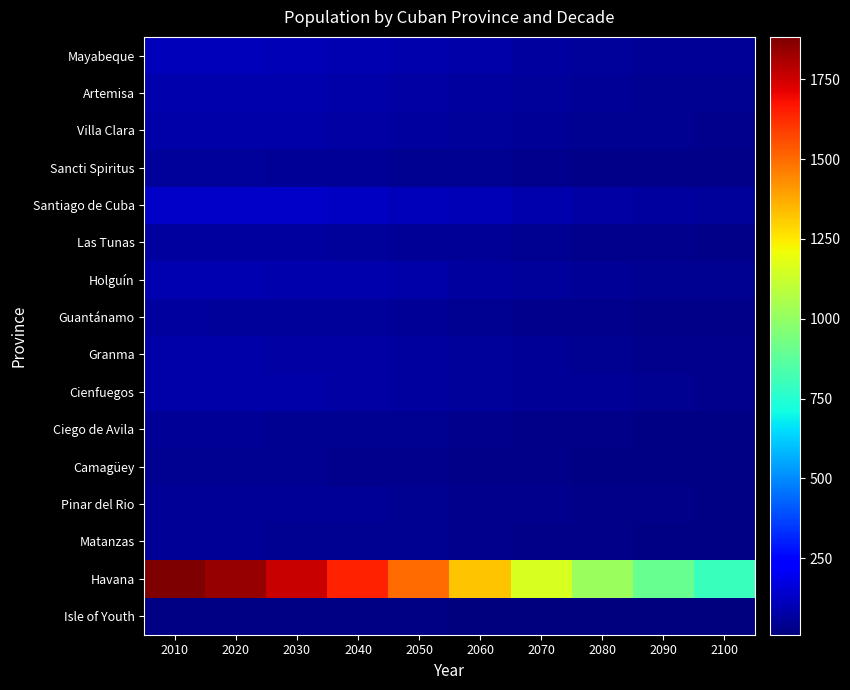

At which category is the sum across all series the highest?

2010